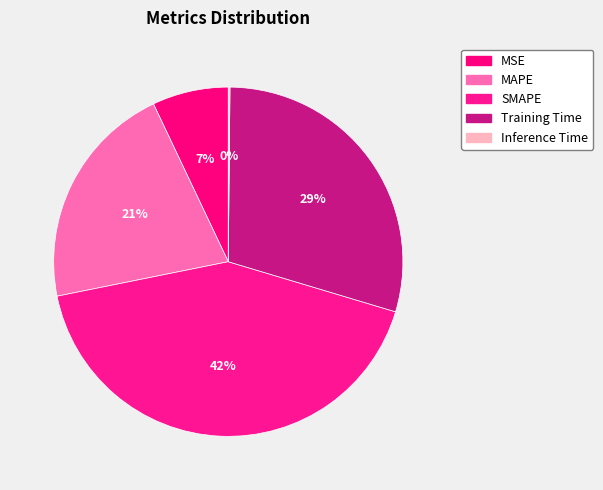

What portion of the pie excludes SMAPE?

57.8%